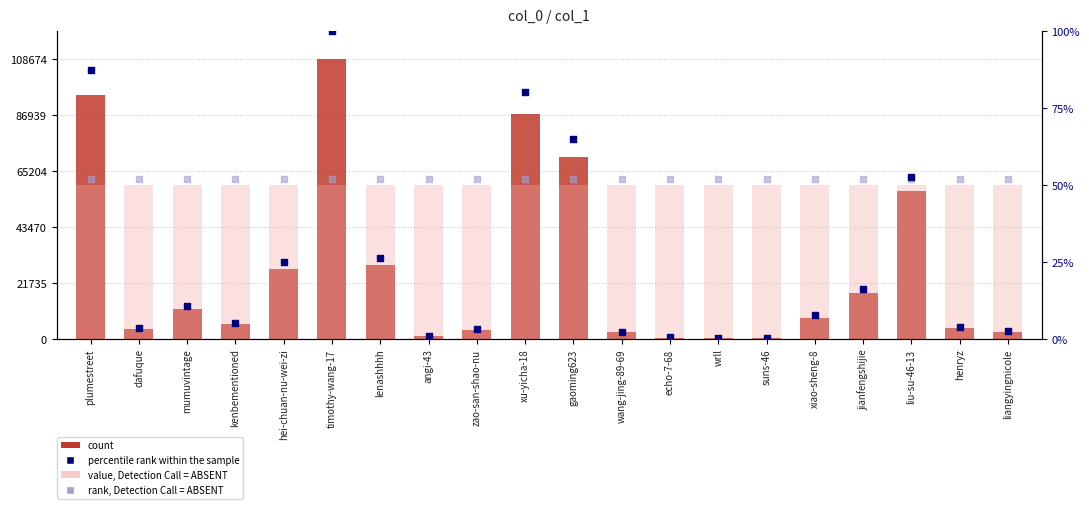

Which series has the widest spread of Y values?

col_1